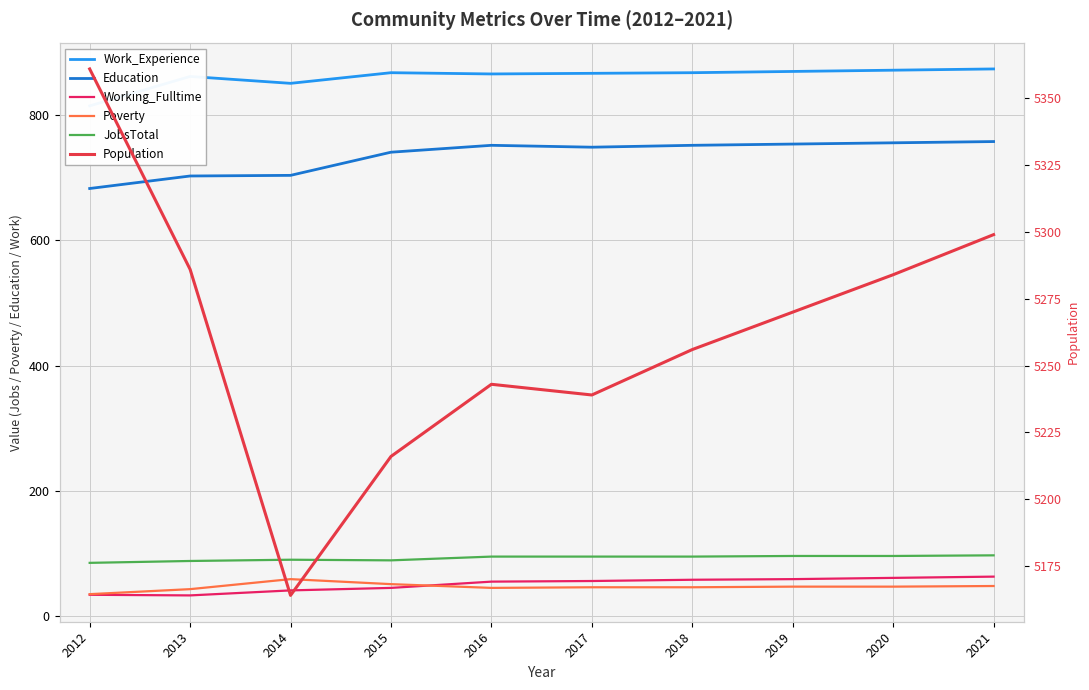

At which category does the chart reach its minimum across all series?

2013